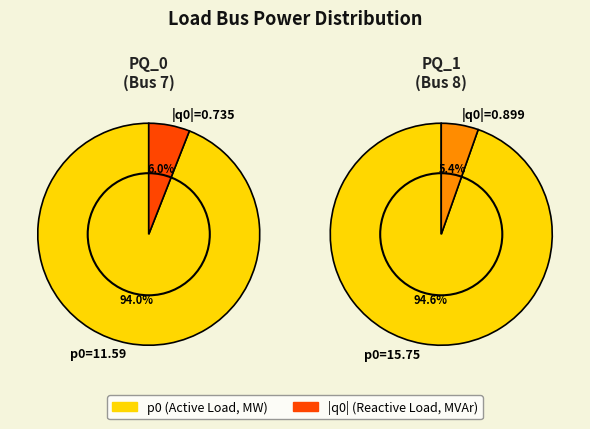

Rank the series at PQ_0 from highest to lowest value.

p0, q0_abs